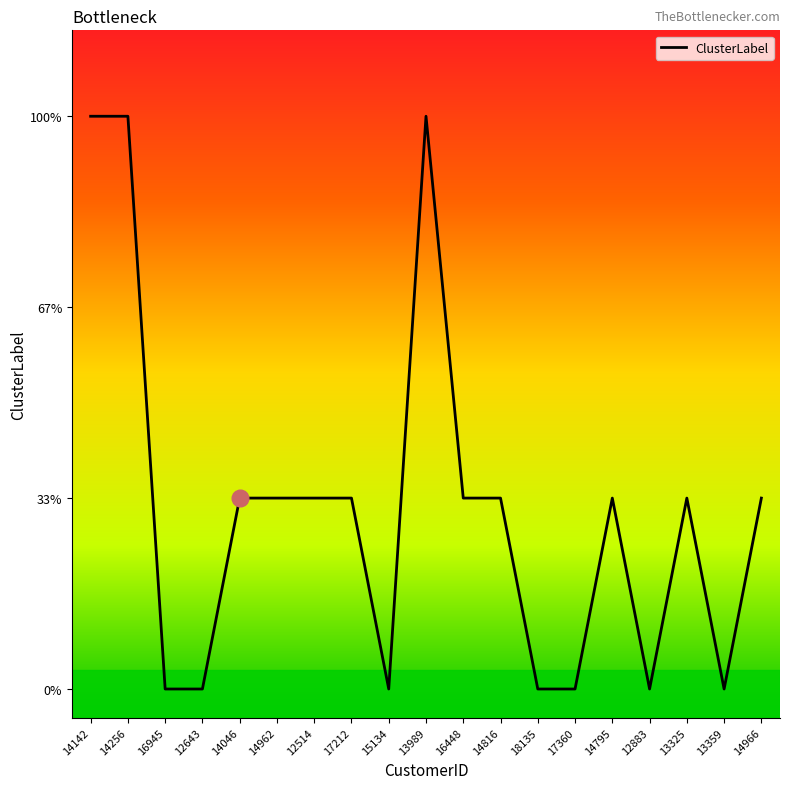

What position from the left is 14046?

5